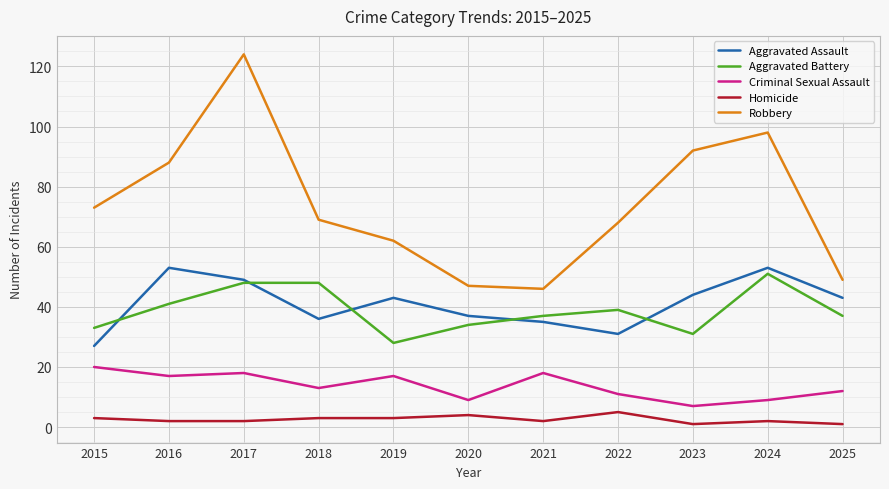

Does the chart display data point markers on the line(s)?

No